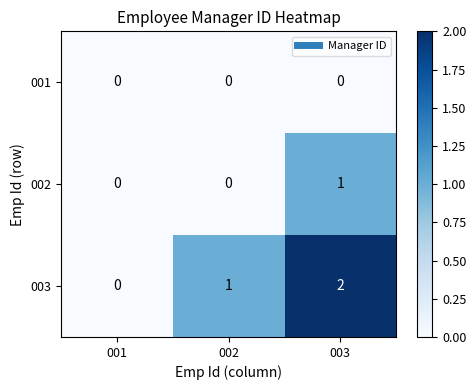

How many categories are shown in the chart?

3